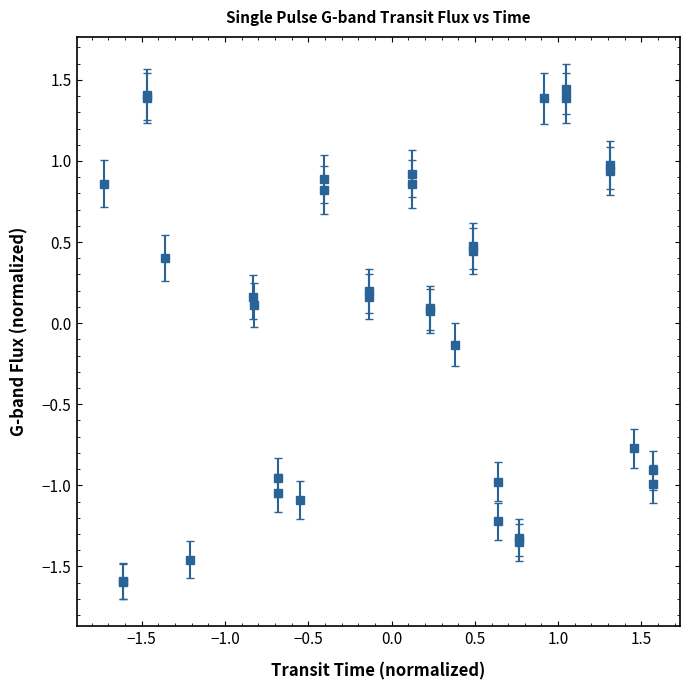

What is the difference between the maximum and second lowest values?

3.0